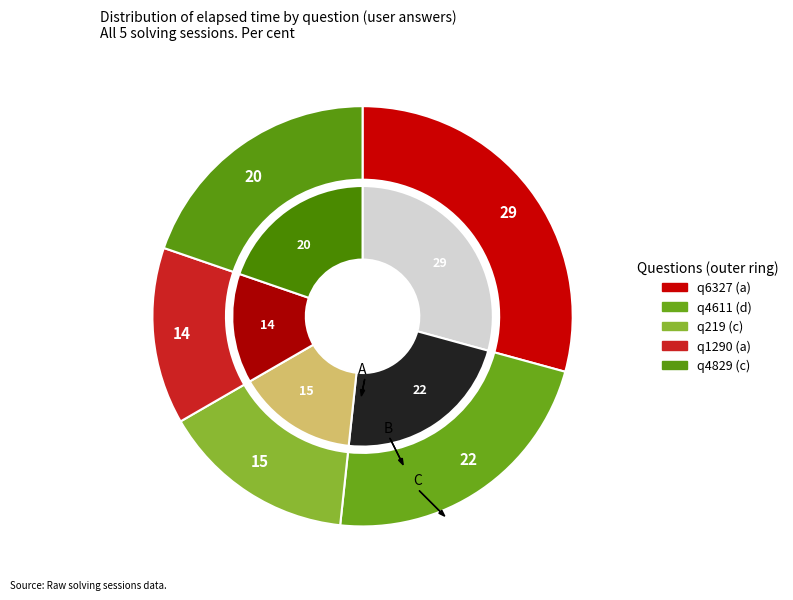

Rank the categories by value from lowest to highest.

q1290 (a), q219 (c), q4829 (c), q4611 (d), q6327 (a)